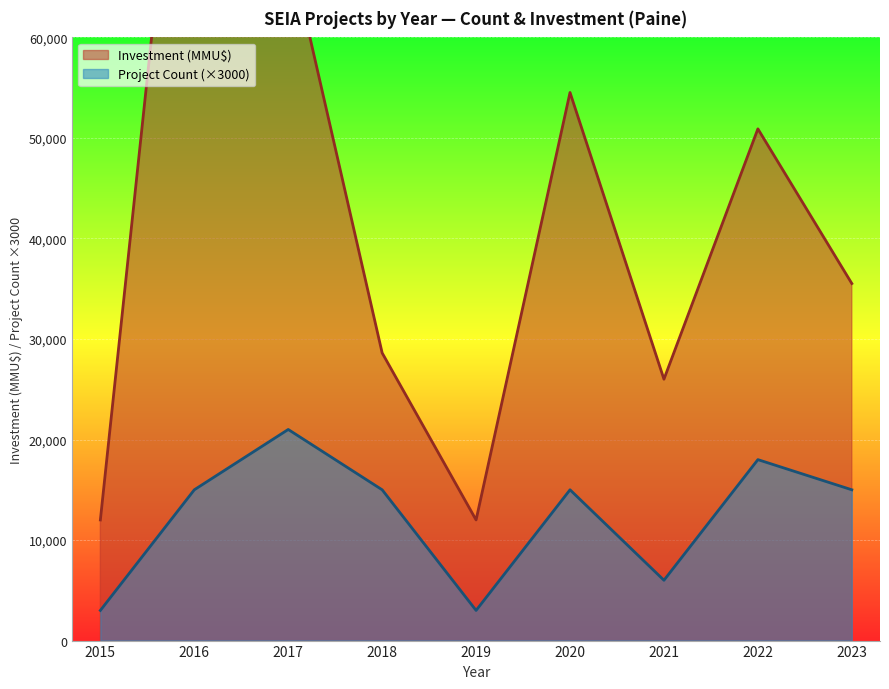

At which label does Investment (MMU$) reach its minimum?

2015